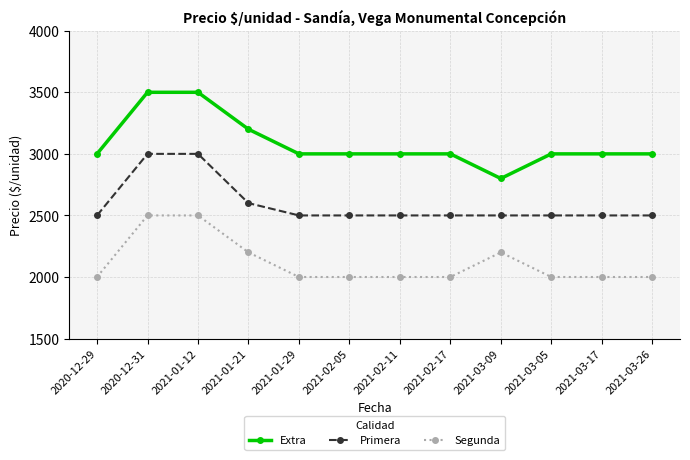

Which series has the widest spread of values?

Extra